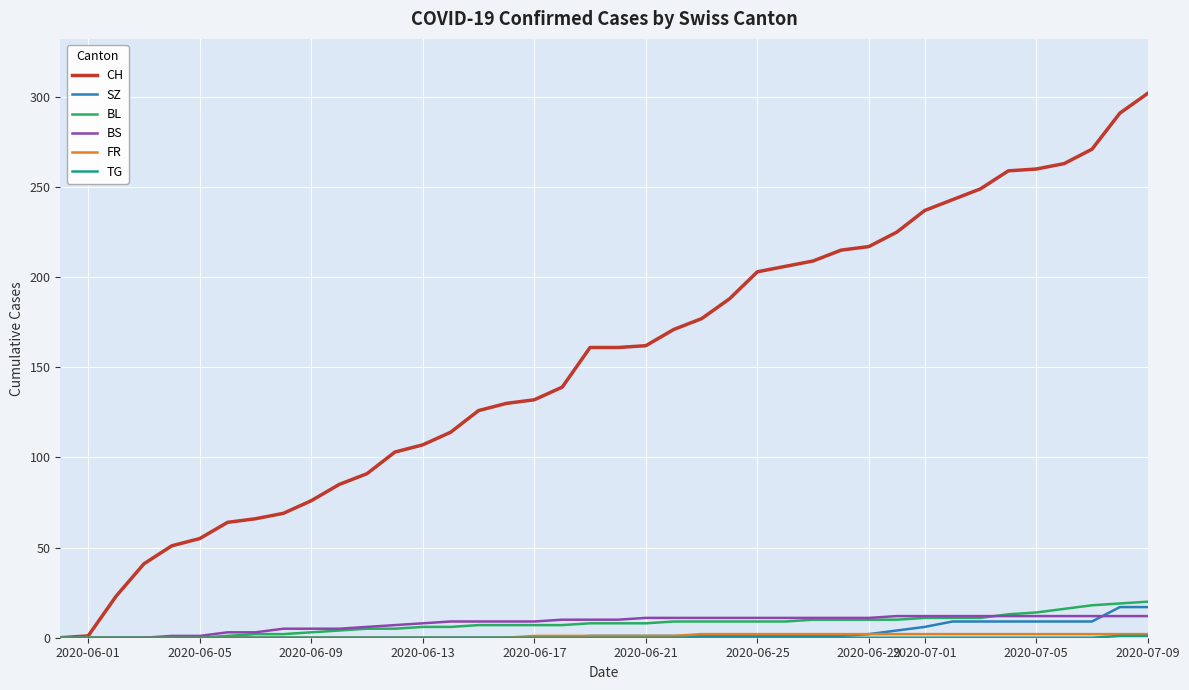

What is the maximum value for SZ?

17